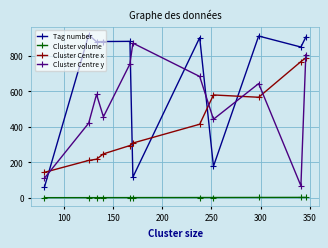

Which series has the widest spread of values?

Tag number